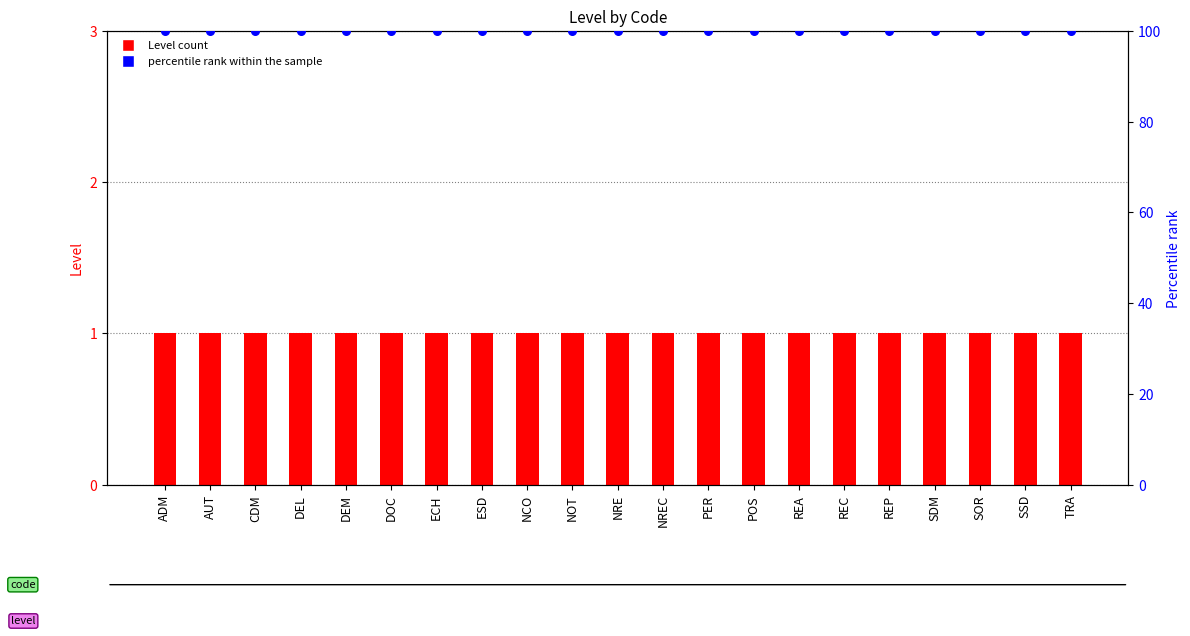

At how many categories does at least one series exceed 41?

21